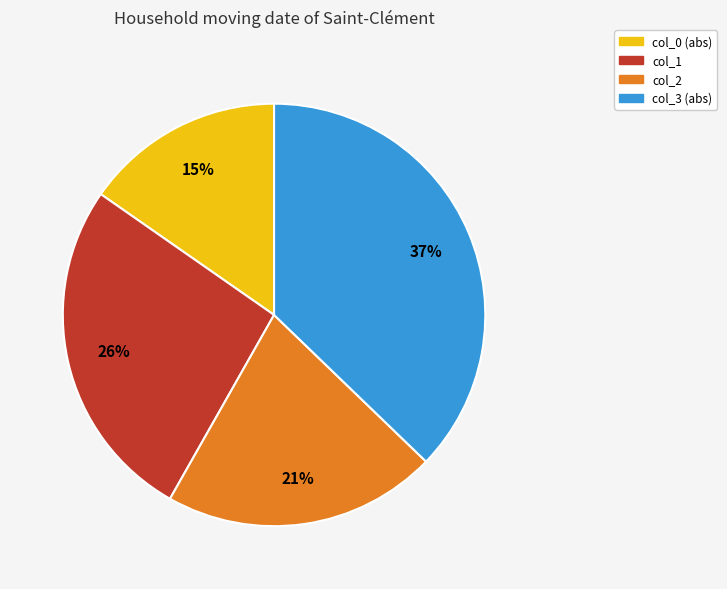

Rank the categories by value from lowest to highest.

col_0, col_2, col_1, col_3